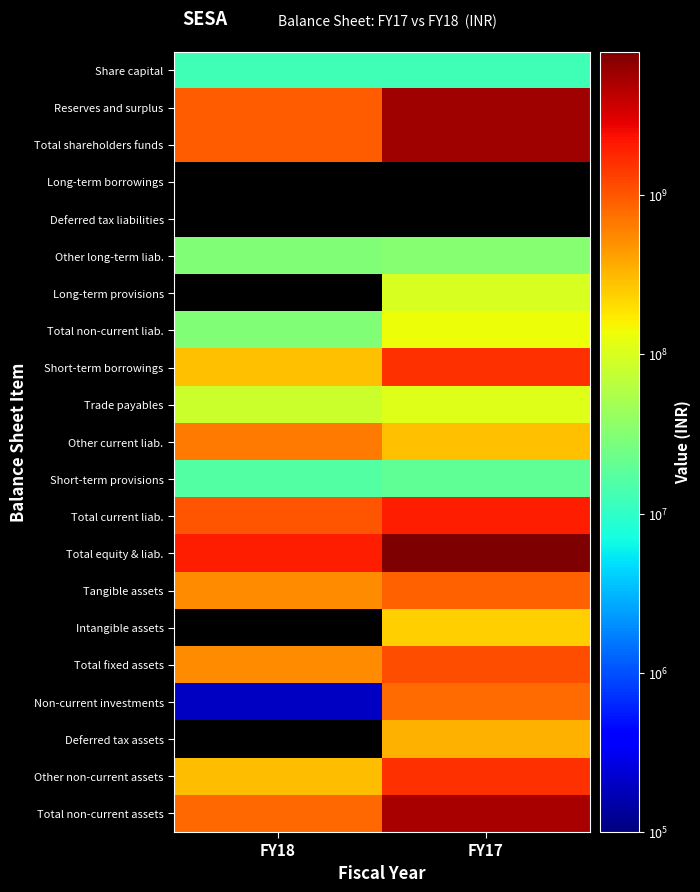

Read the Reserves and surplus value at FY18.

928800000.0